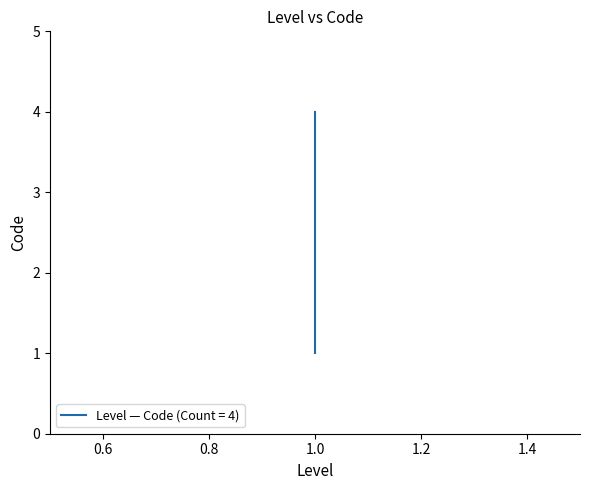

The chart shows a value of 1 at 1. True or false?

False